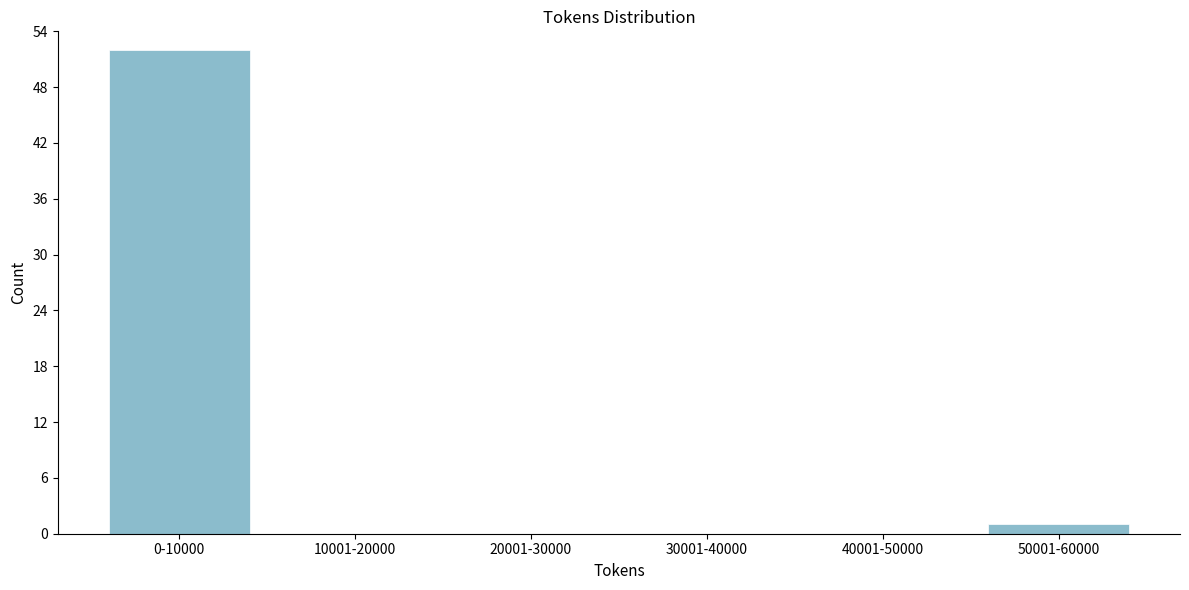

Reading left to right, extract all data points from this chart.

0-10000=52	10001-20000=0	20001-30000=0	30001-40000=0	40001-50000=0	50001-60000=1